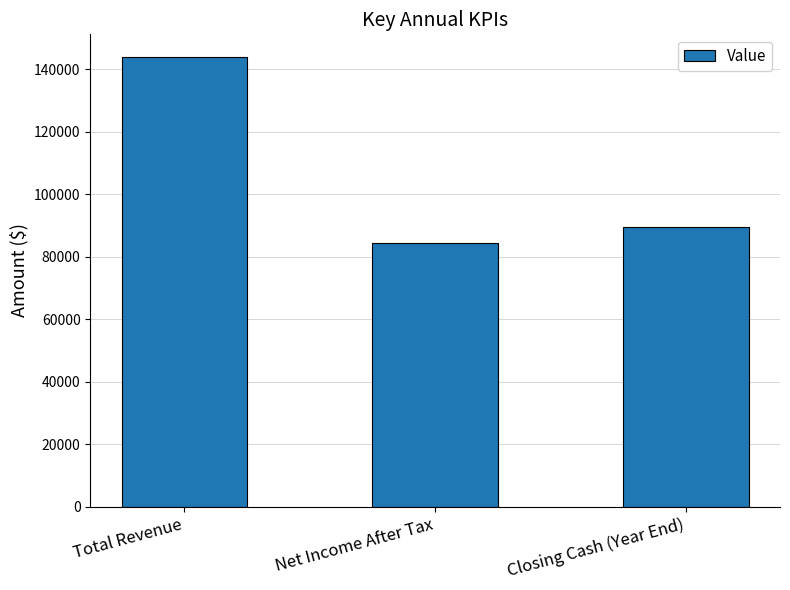

True or false: the data shows 28990 at Net Income After Tax.

False